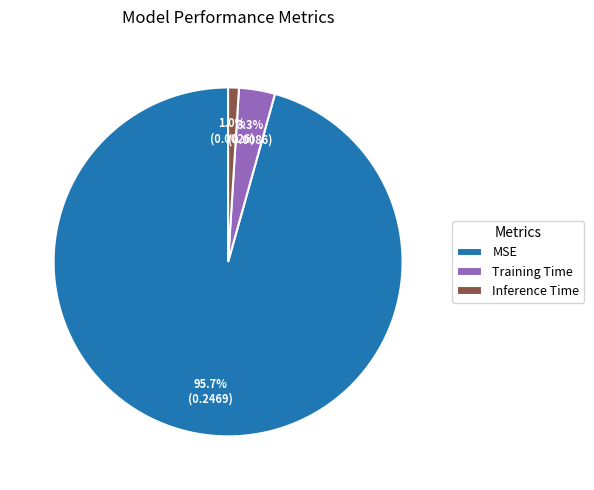

What percentage is NOT represented by Training Time?

96.7%